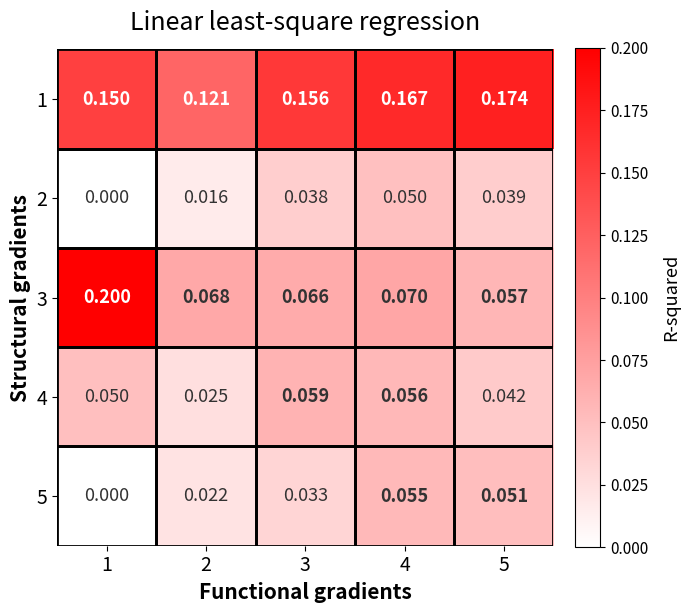

Which series changed the most between 2 and 5?

1